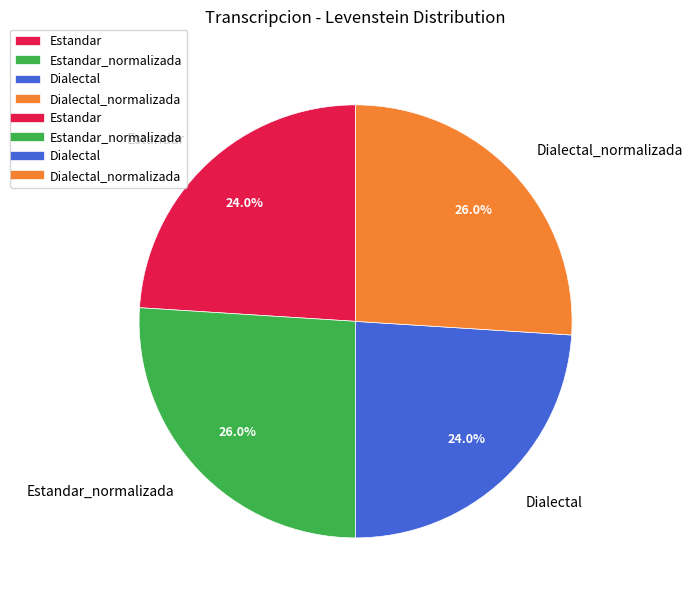

Is Dialectal_normalizada the majority of the pie?

No